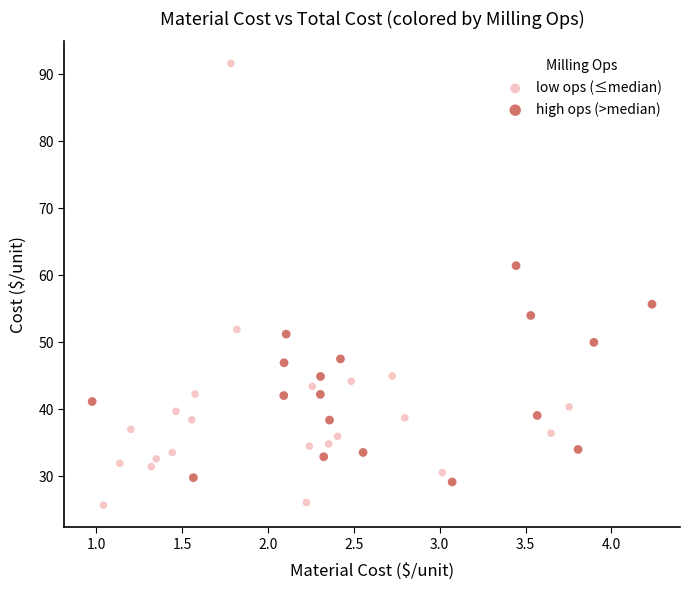

Which series has the largest Y range (max minus min)?

low ops (≤median)